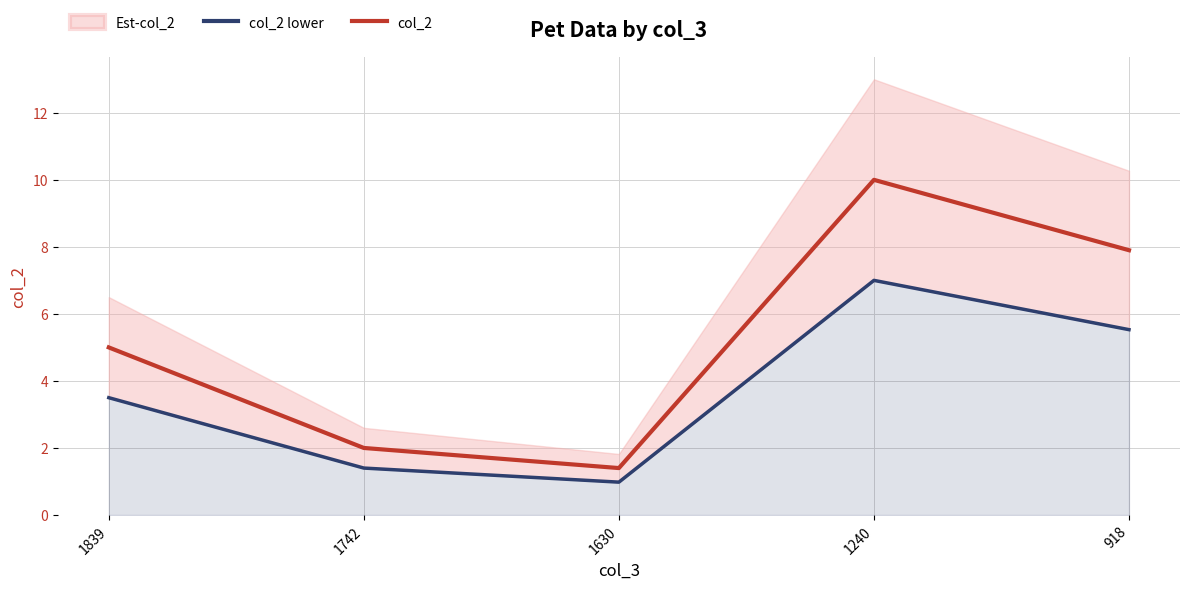

Reading left to right, extract all data points from this chart.

col_2 lower: 3.5	1.4	1.0	7.0	5.5
col_2: 5.0	2.0	1.4	10.0	7.9